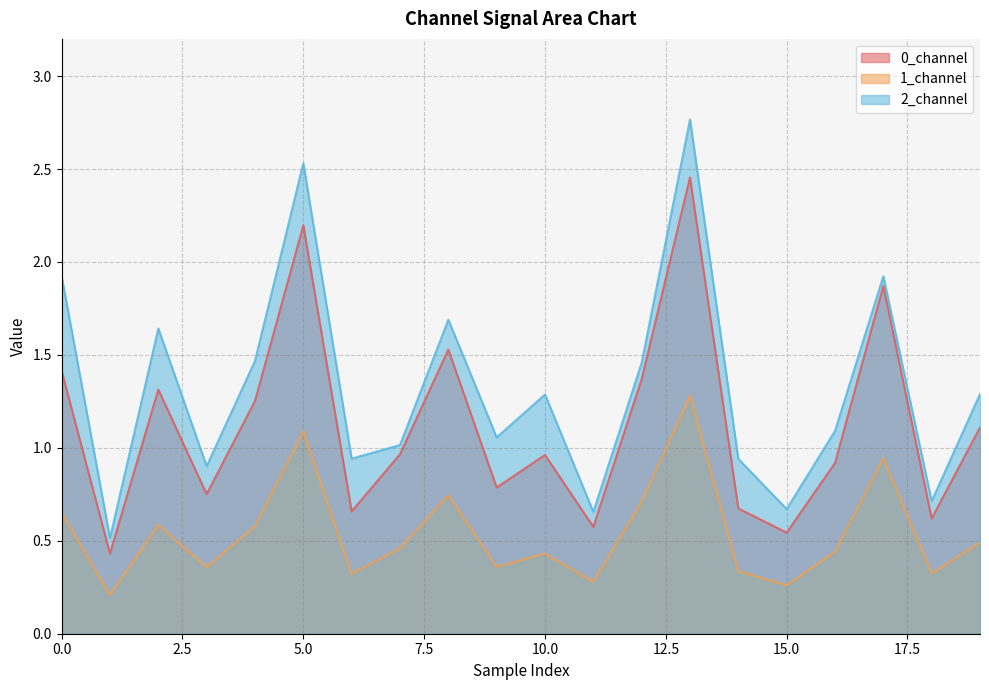

True or false: 1_channel and 2_channel cross at least once.

False